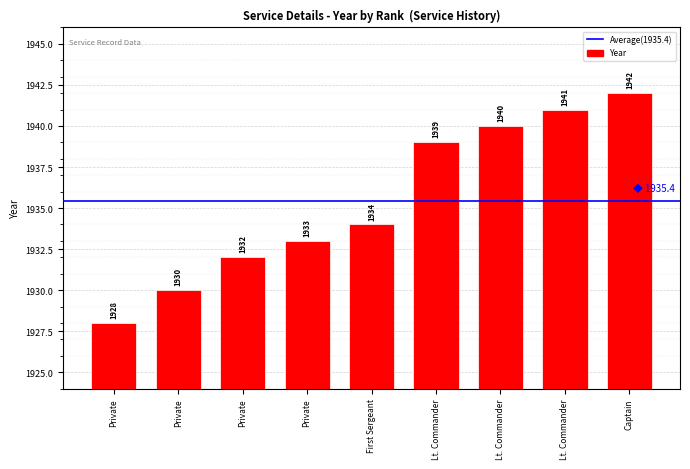

Which category has the lowest value across all series?

Private